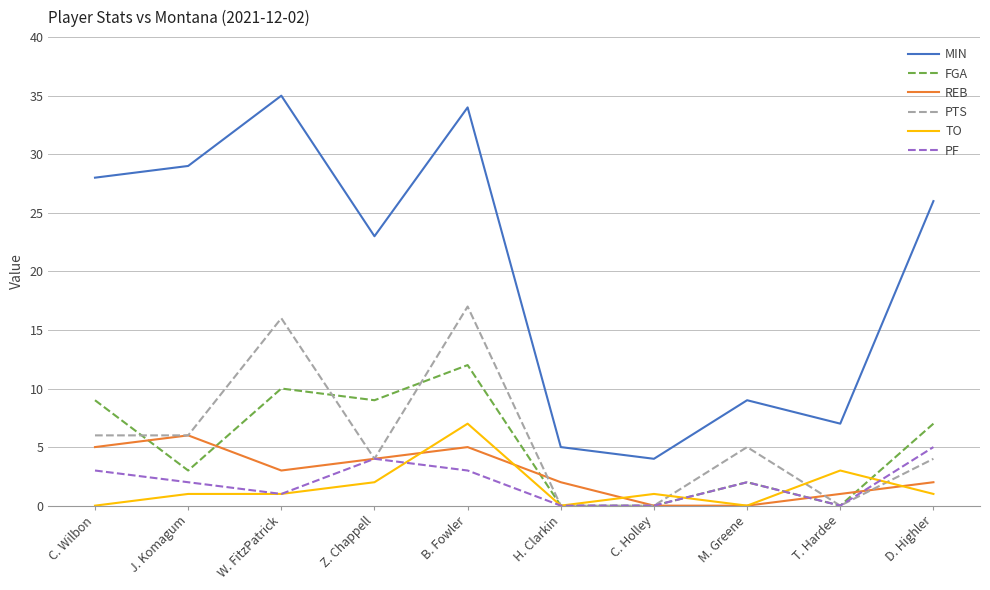

Rank the categories by MIN value from highest to lowest.

W. FitzPatrick, B. Fowler, J. Komagum, C. Wilbon, D. Highler, Z. Chappell, M. Greene, T. Hardee, H. Clarkin, C. Holley